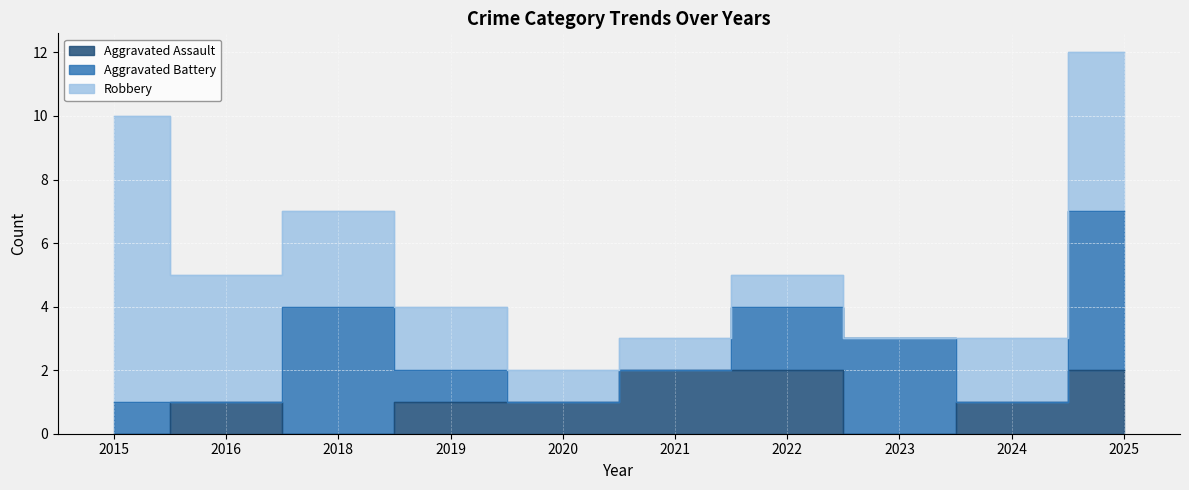

Reading right to left, list all the values displayed in this chart.

Aggravated Assault: 2025=2	2024=1	2023=0	2022=2	2021=2	2020=1	2019=1	2018=0	2016=1	2015=0
Aggravated Battery: 2025=5	2024=0	2023=3	2022=2	2021=0	2020=0	2019=1	2018=4	2016=0	2015=1
Robbery: 2025=5	2024=2	2023=0	2022=1	2021=1	2020=1	2019=2	2018=3	2016=4	2015=9